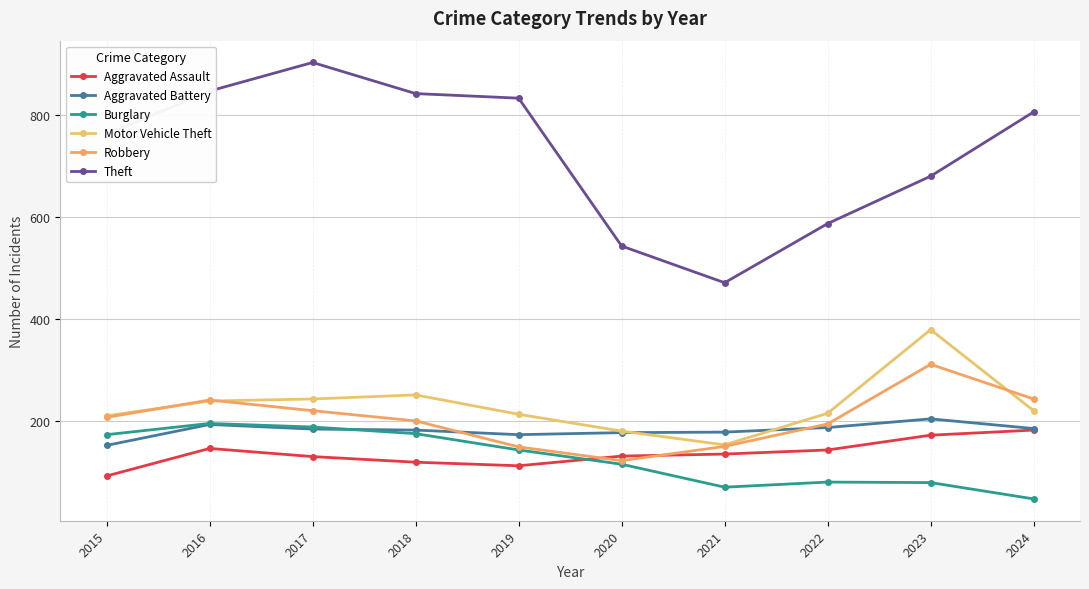

How many categories are shown in the chart?

10